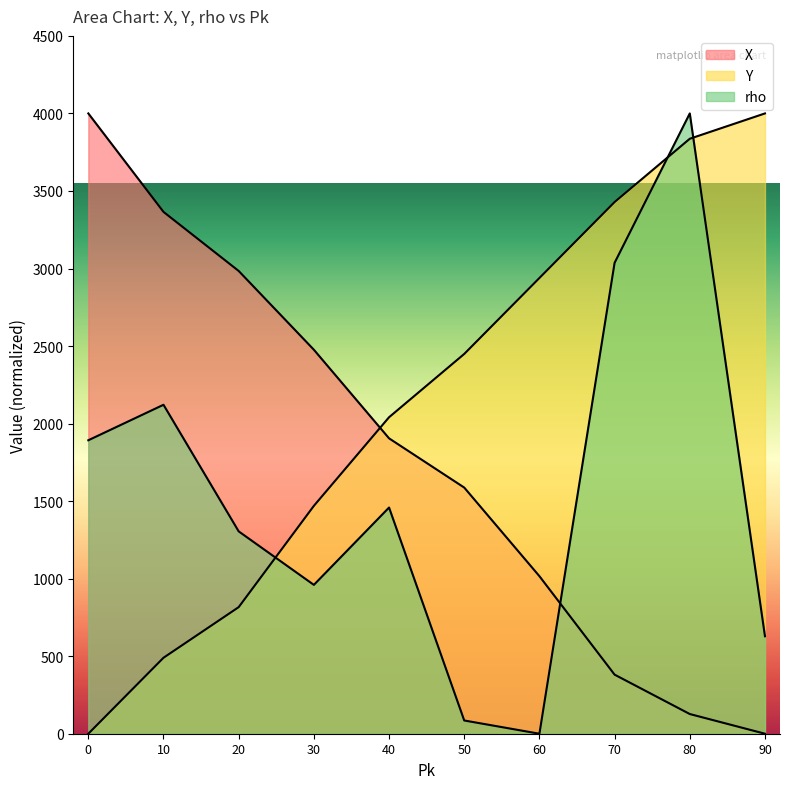

Reading left to right, extract all data points from this chart.

X: 0=4000.0	10=3365.1	20=2984.1	30=2476.2	40=1904.8	50=1587.3	60=1015.9	70=381.0	80=127.0	90=0.0
Y: 0=0.0	10=489.8	20=816.3	30=1469.4	40=2040.8	50=2449.0	60=2938.8	70=3428.6	80=3836.7	90=4000.0
rho: 0=1892.4	10=2121.3	20=1304.9	30=959.9	40=1458.6	50=85.4	60=0.0	70=3036.7	80=4000.0	90=628.5